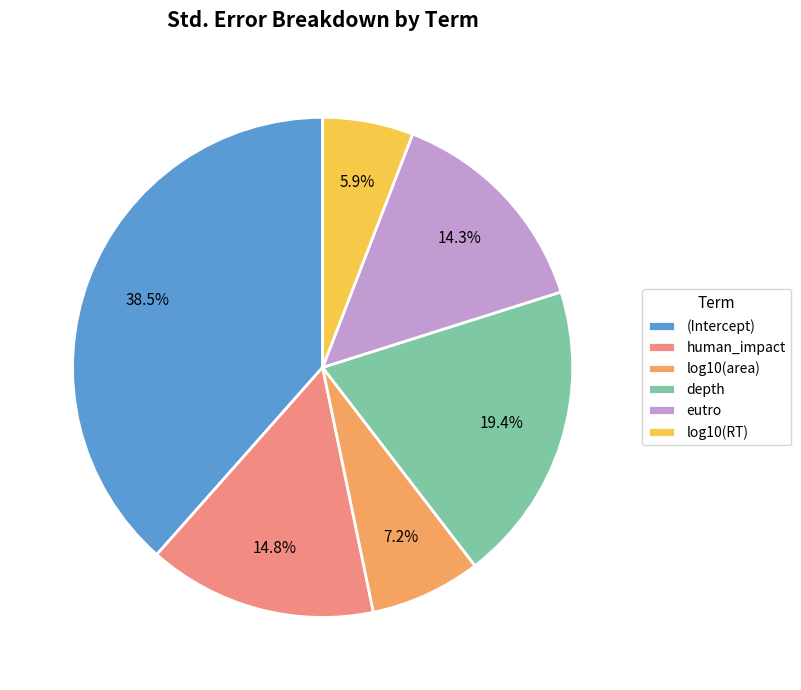

How many segments does this pie chart have?

6